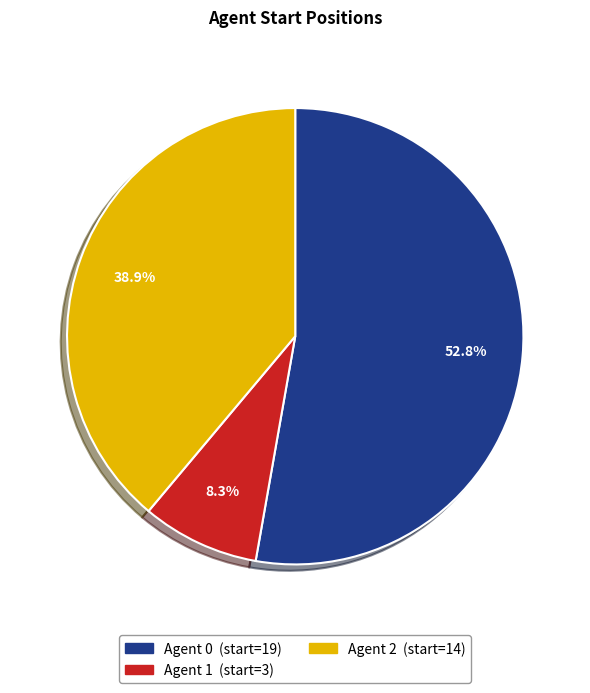

What is the total percentage of Agent 1 and Agent 0?

61.1%